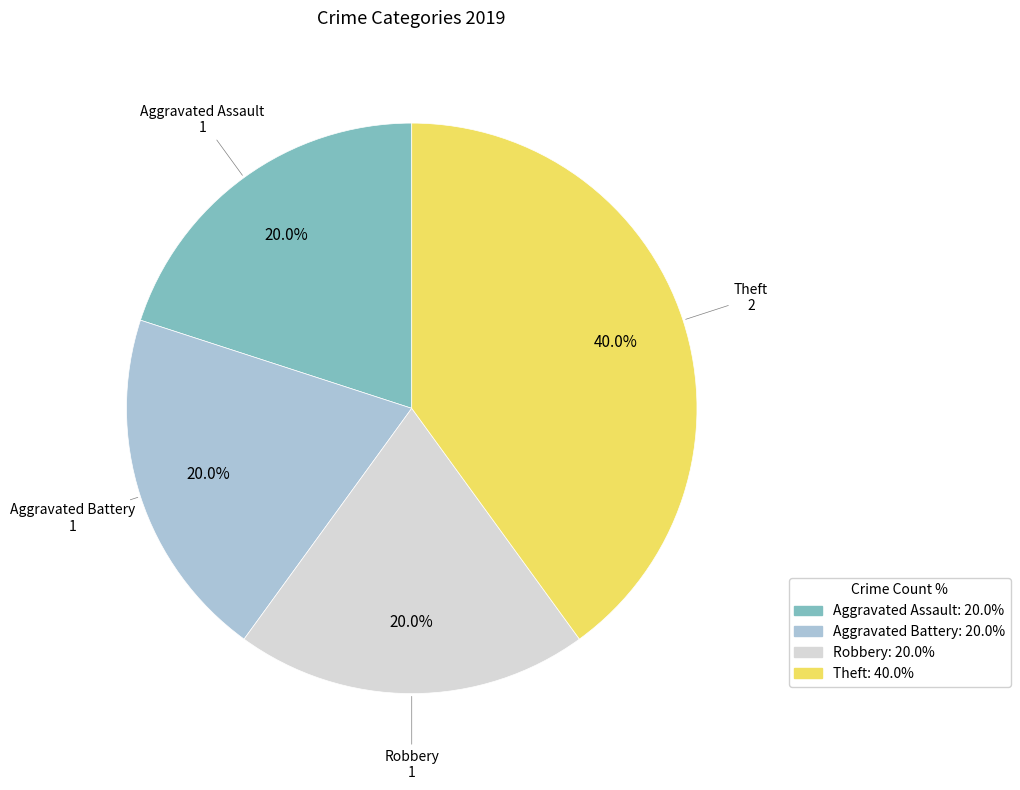

To the nearest percent, what is the average slice percentage?

25%